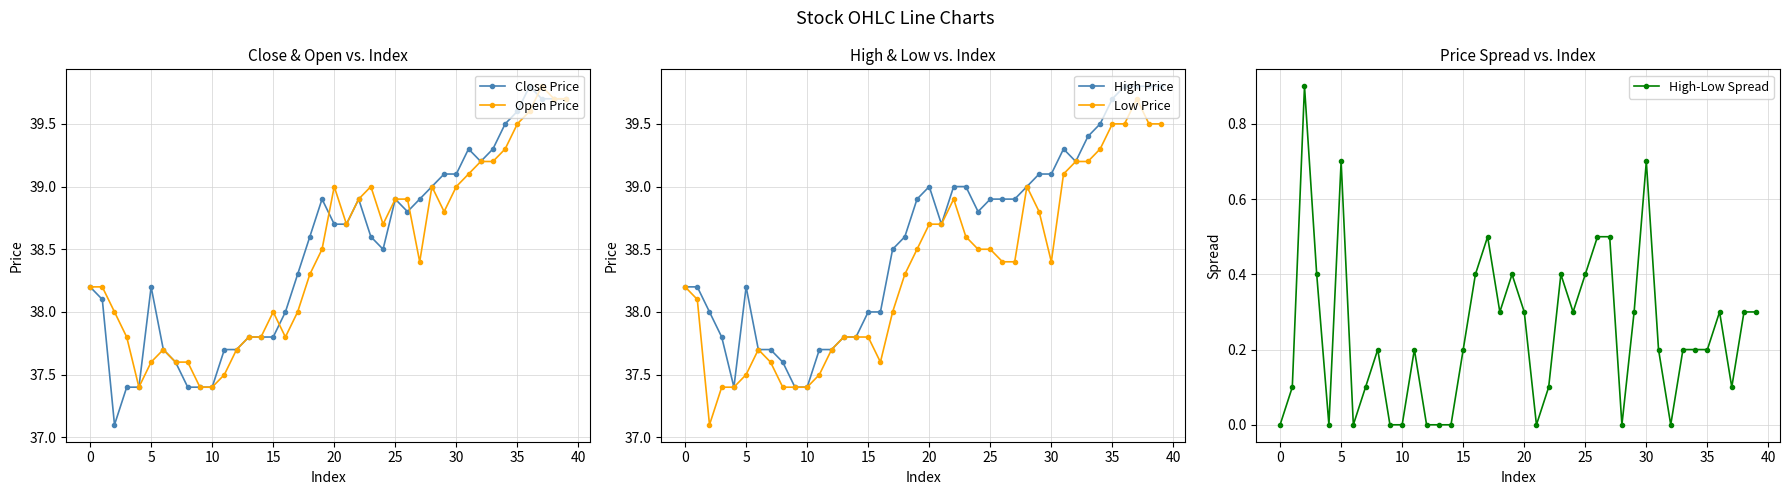

True or false: Open Price has more than 0 interior local peaks.

True